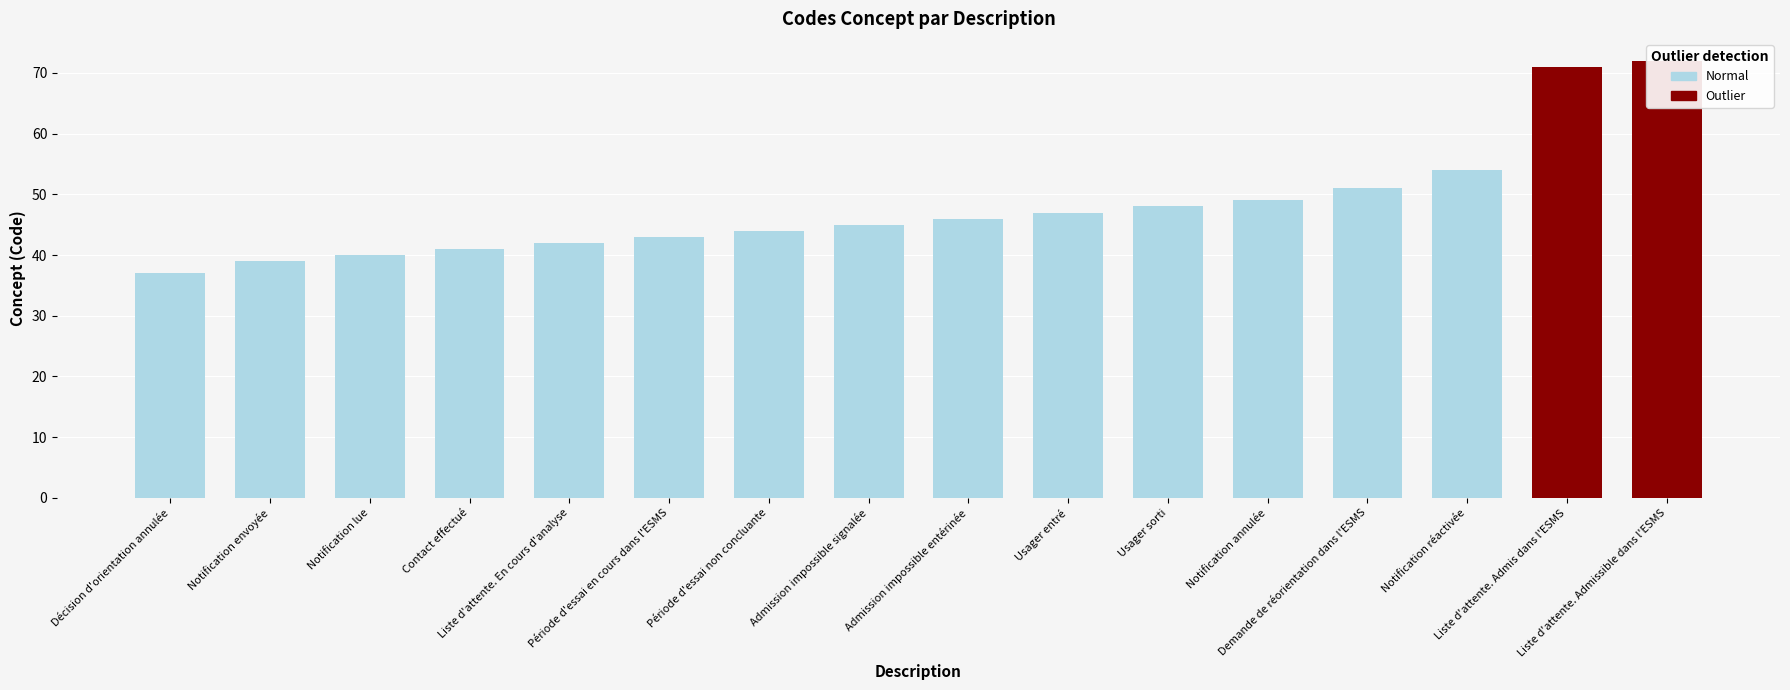

What value does the data have at Demande de réorientation dans l'ESMS?

51